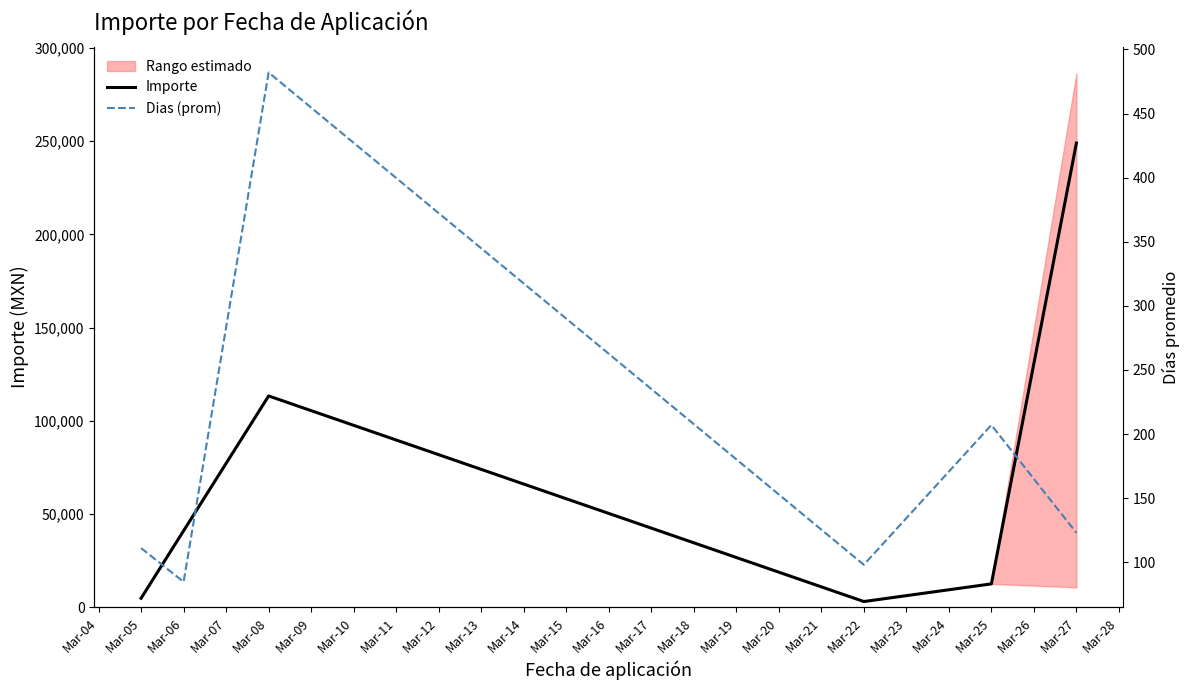

List the series in order of their overall mean, lowest first.

Dias (prom), Importe